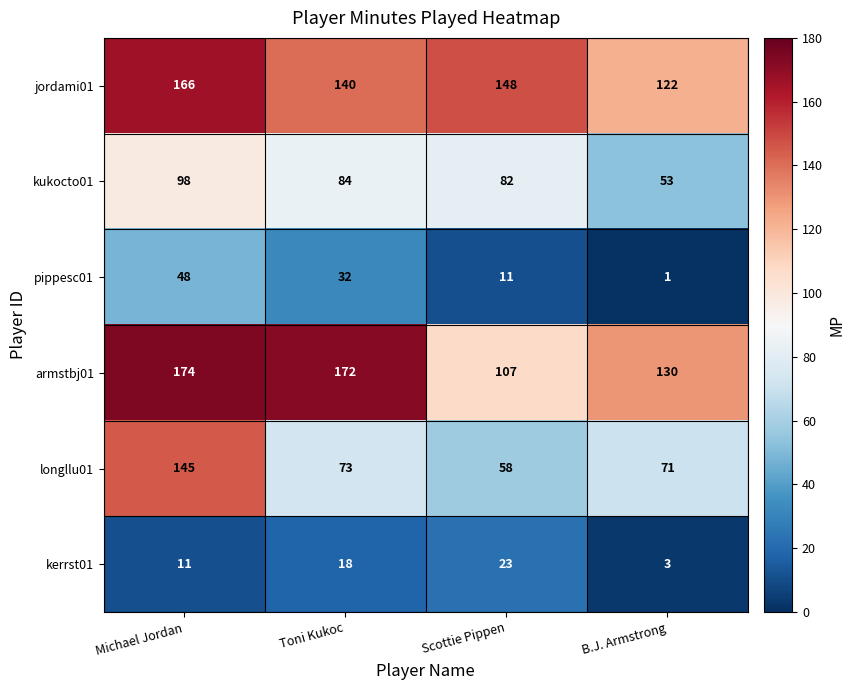

Reading right to left, extract all data points from this chart.

jordami01: 122	148	140	166
kukocto01: 53	82	84	98
pippesc01: 1	11	32	48
armstbj01: 130	107	172	174
longllu01: 71	58	73	145
kerrst01: 3	23	18	11